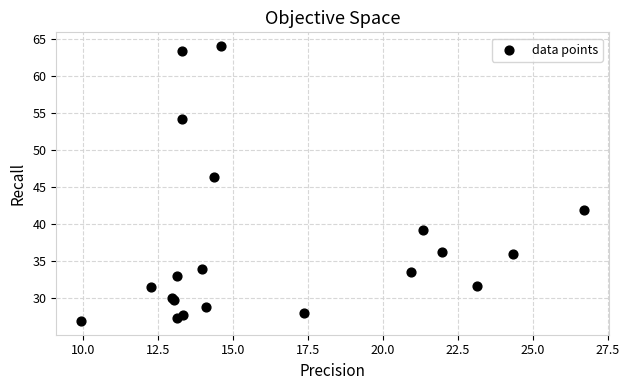

What Y value in the scatter plot is closest to 45?

46.4